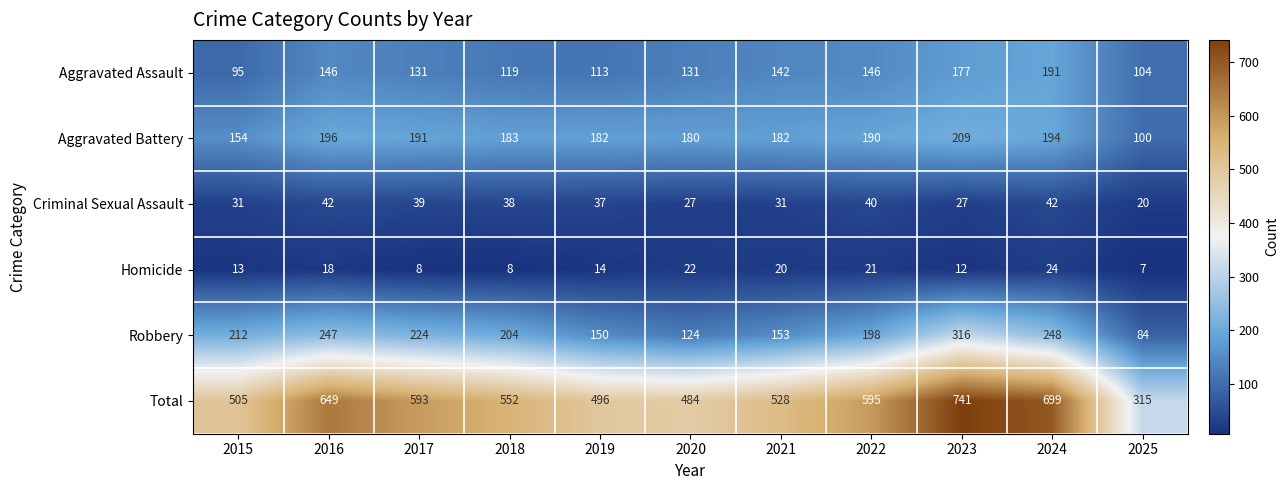

What is the spread (max minus min) of values at 2024?

675